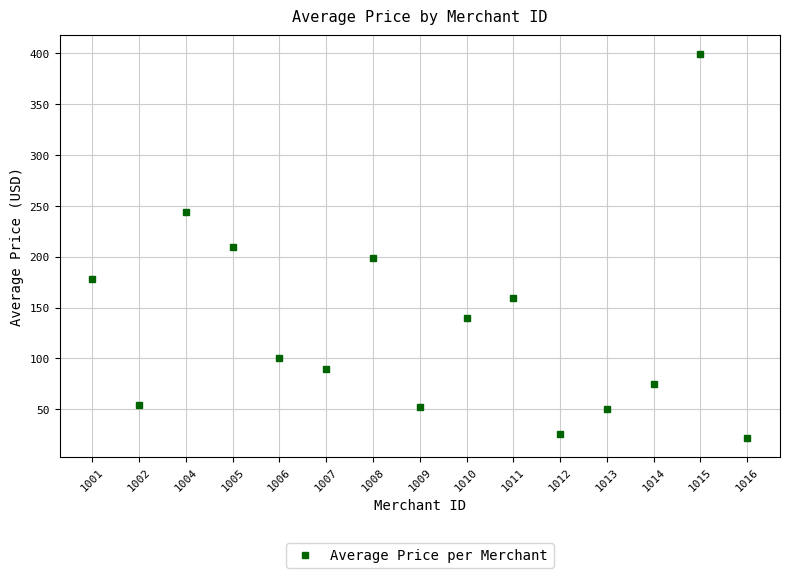

What is the difference between the maximum and minimum values?

377.0